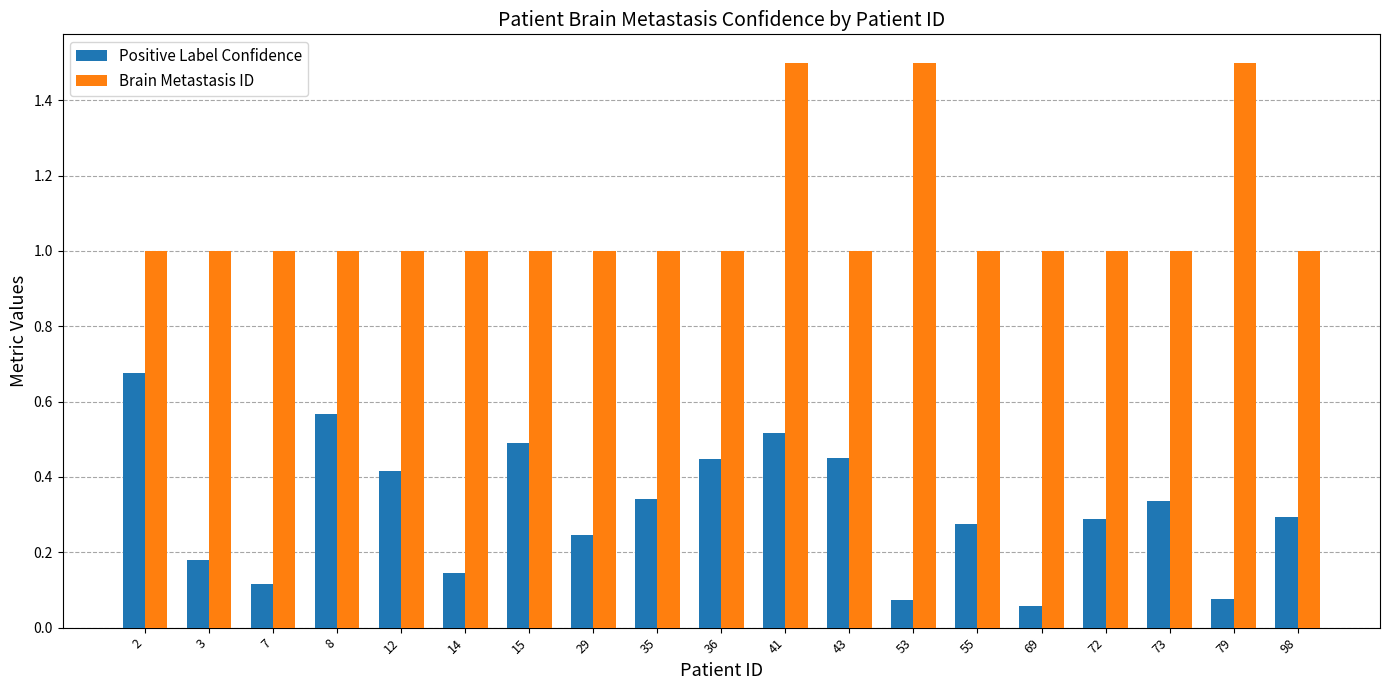

List the series in order of their overall mean, highest first.

Brain Metastasis ID, Positive Label Confidence